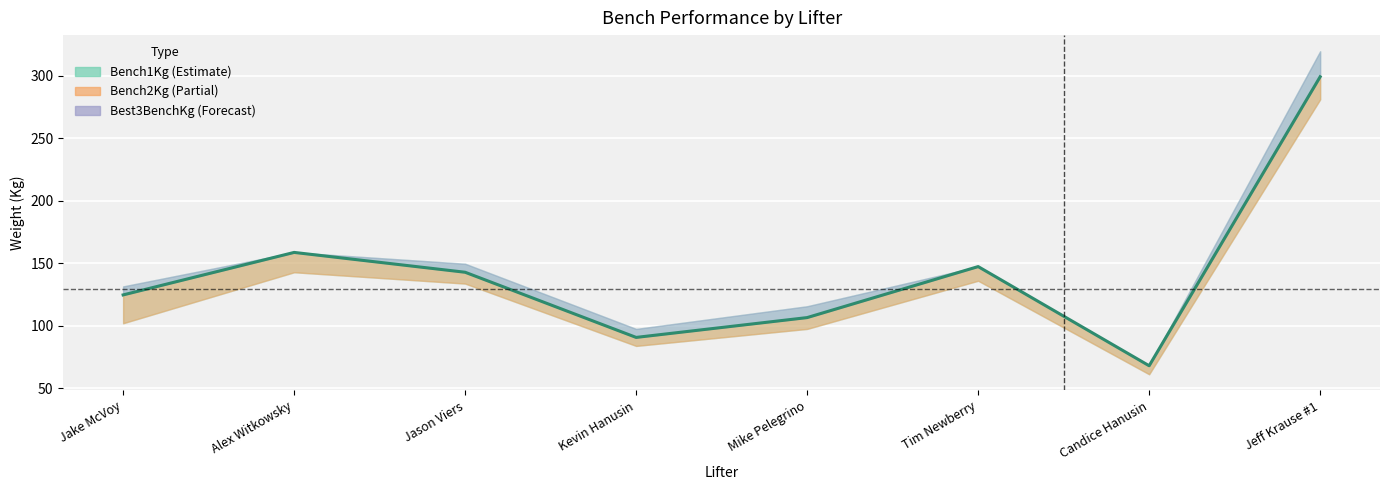

The value at Kevin Hanusin is 47.4. True or false?

False